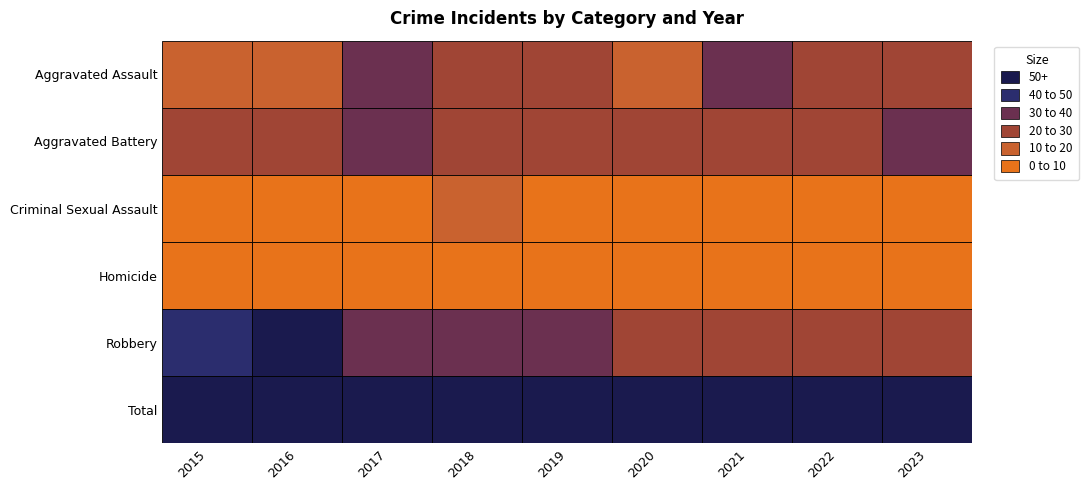

Which series has the largest total across all categories?

Total